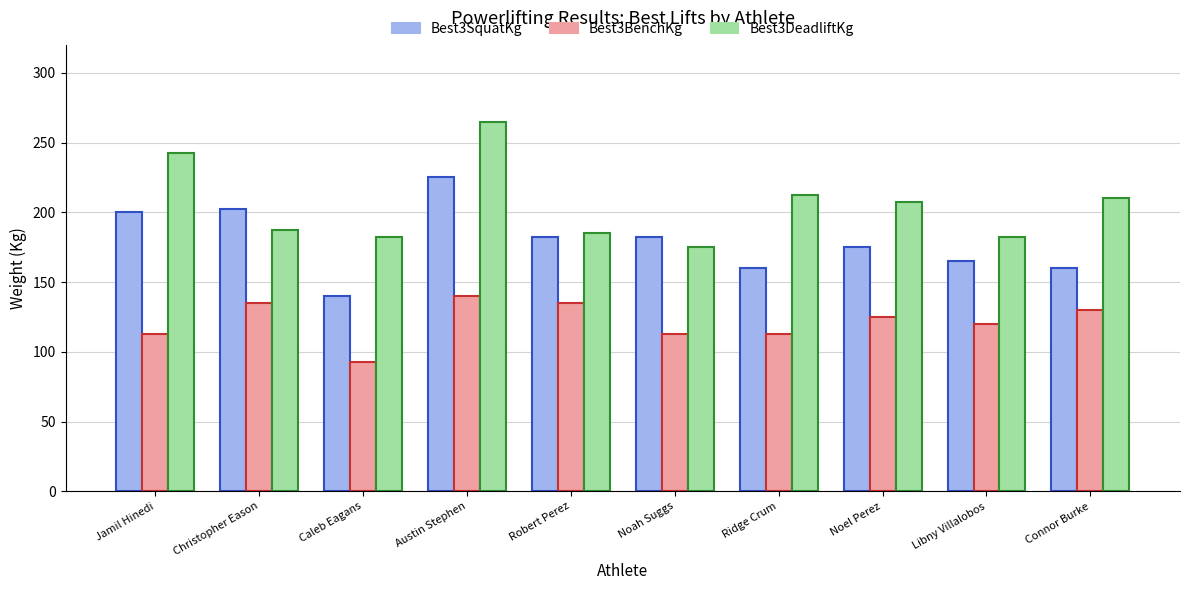

At Christopher Eason, list the series in order from largest to smallest.

Best3SquatKg, Best3DeadliftKg, Best3BenchKg